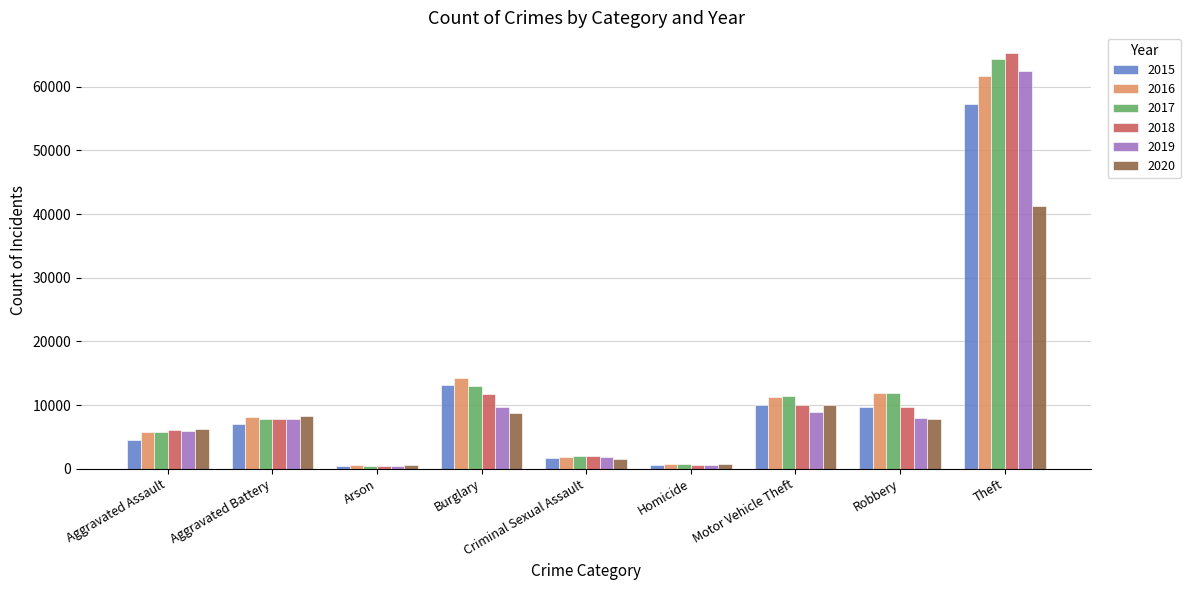

What are all the series names shown in the legend?

2015, 2016, 2017, 2018, 2019, 2020